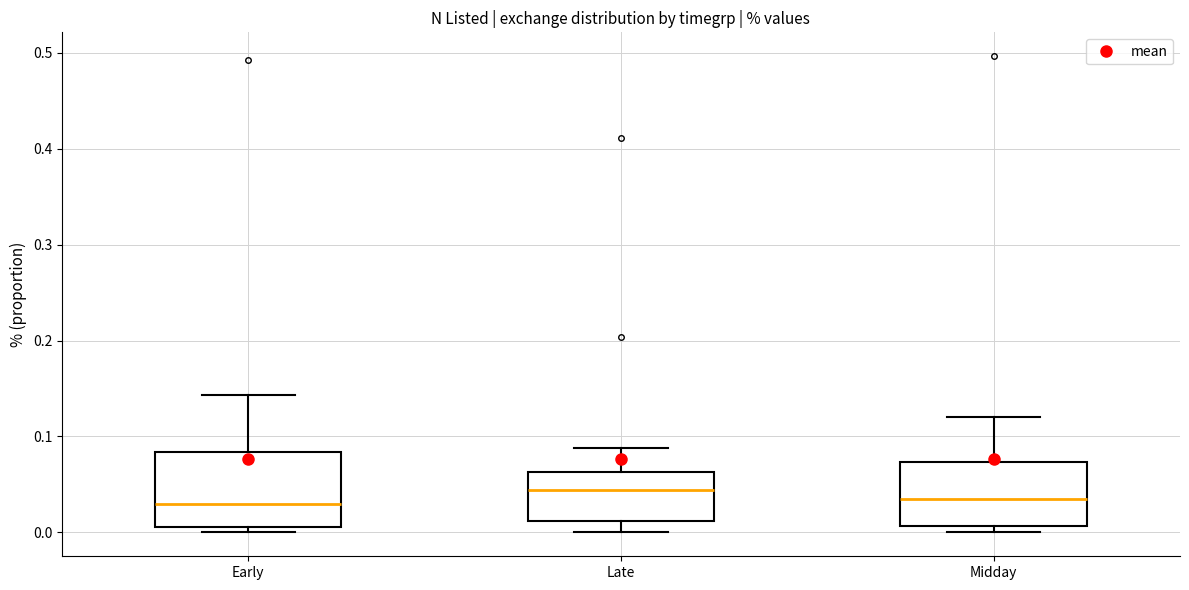

Reading left to right, transcribe this box plot: for each box, give where its median line is, the range the box spans, and where its two whiskers end, as read against the y-axis. The values are not printed on the chart, so give them approximately, as read against the axis.

Early: median 0.03, box 0.01 to 0.08, whiskers 0.00 to 0.14
Late: median 0.04, box 0.01 to 0.06, whiskers 0.00 to 0.09
Midday: median 0.03, box 0.01 to 0.07, whiskers 0.00 to 0.12